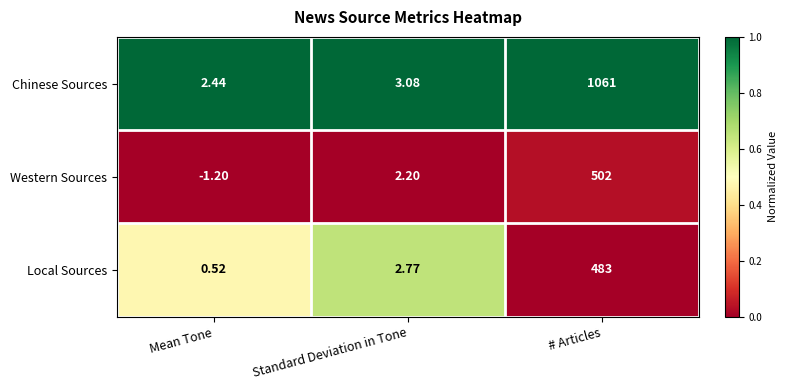

Where does the Local Sources series first go above 2?

Standard Deviation in Tone